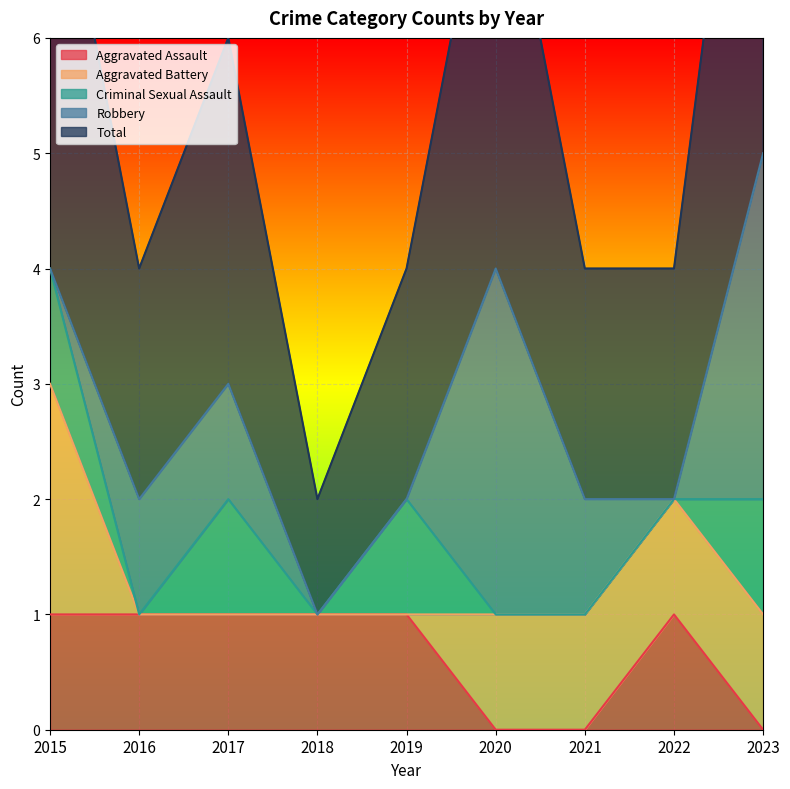

At which label does Aggravated Battery reach its peak?

2015